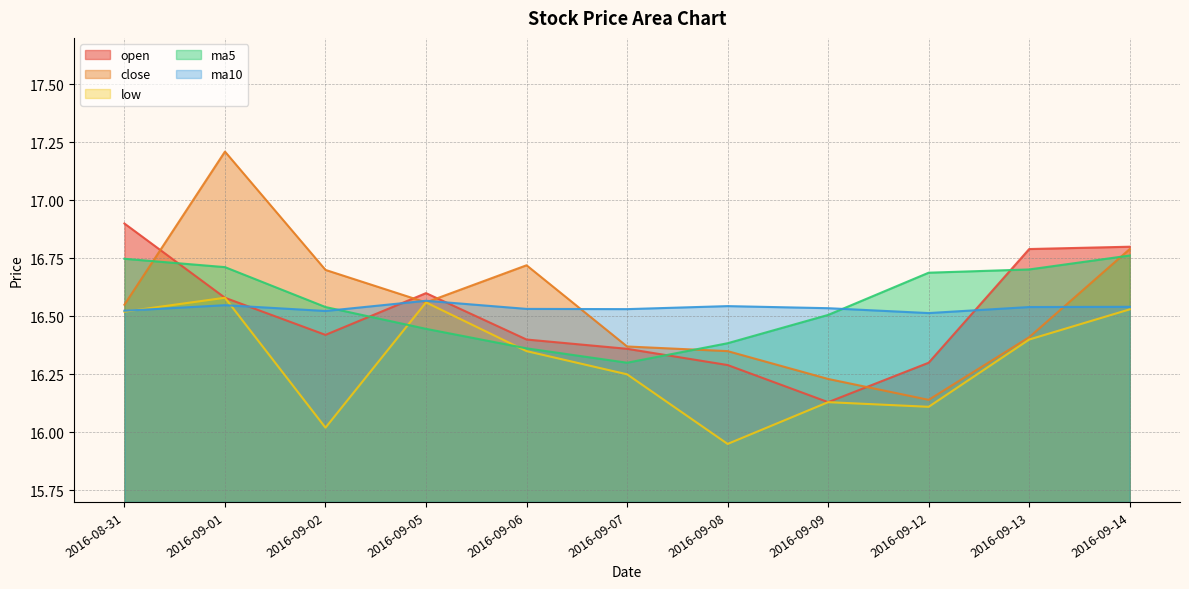

Reading left to right, list all the values displayed in this chart.

open: 16.9	16.6	16.4	16.6	16.4	16.4	16.3	16.1	16.3	16.8	16.8
close: 16.6	17.2	16.7	16.6	16.7	16.4	16.4	16.2	16.1	16.4	16.8
low: 16.5	16.6	16.0	16.6	16.4	16.2	15.9	16.1	16.1	16.4	16.5
ma5: 16.7	16.7	16.5	16.4	16.4	16.3	16.4	16.5	16.7	16.7	16.8
ma10: 16.5	16.5	16.5	16.6	16.5	16.5	16.5	16.5	16.5	16.5	16.5